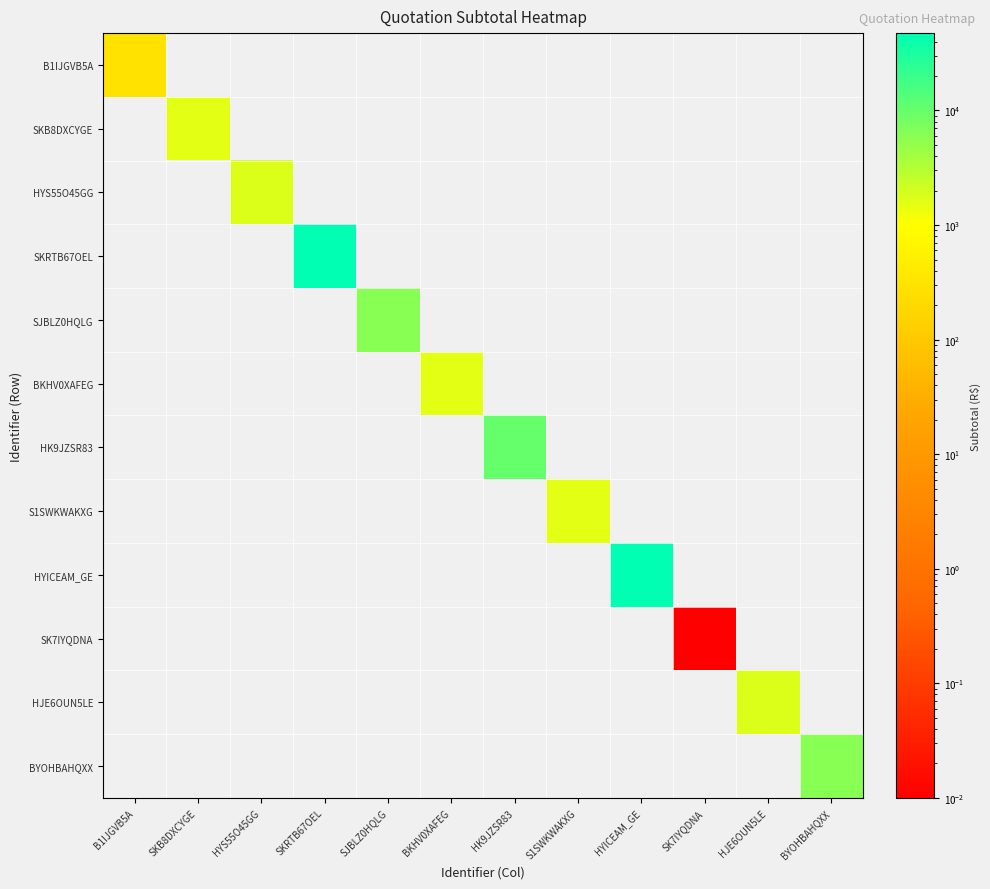

Which series has the widest spread of values?

SKRTB67OEL